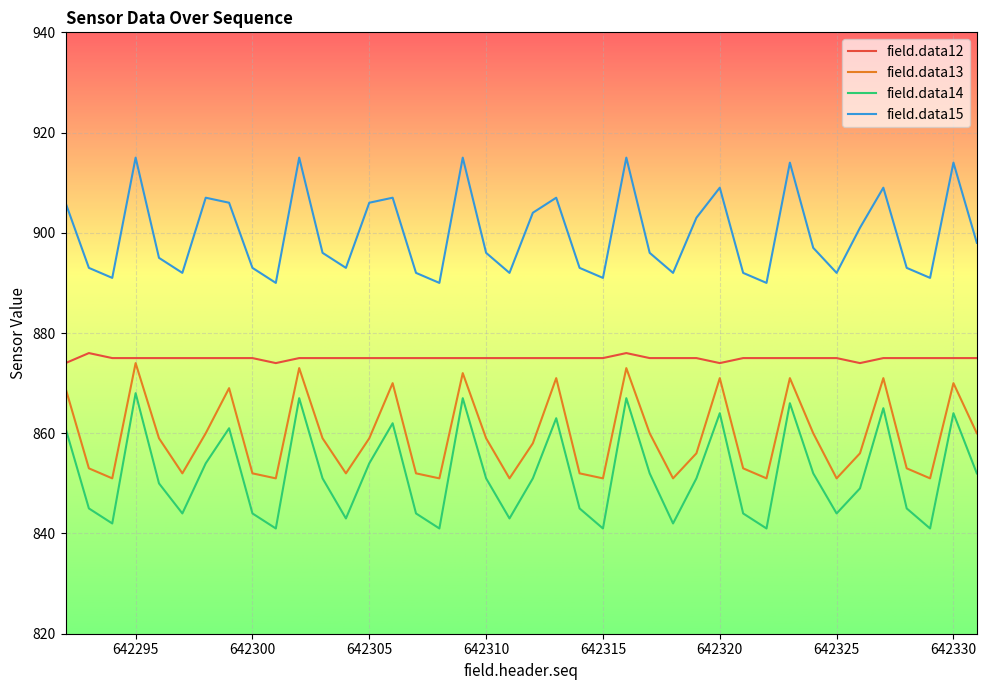

What is the greatest value displayed?

915